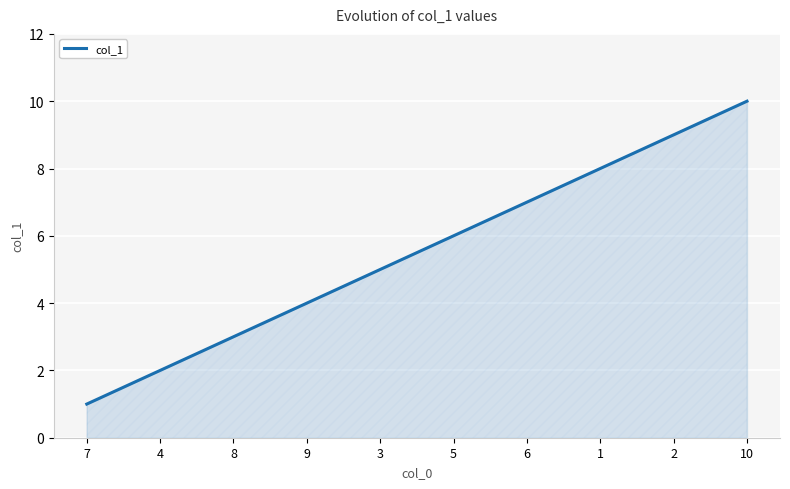

Which label corresponds to the smallest value in the chart?

7